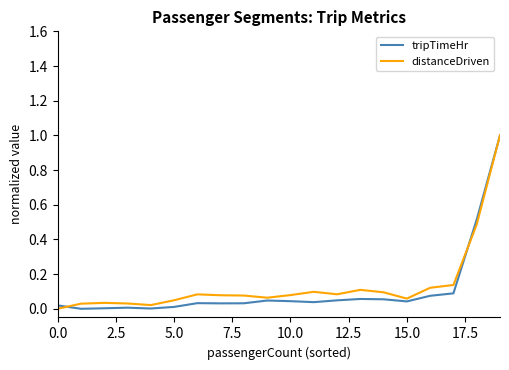

What is the highest value of the tripTimeHr series?

1.0